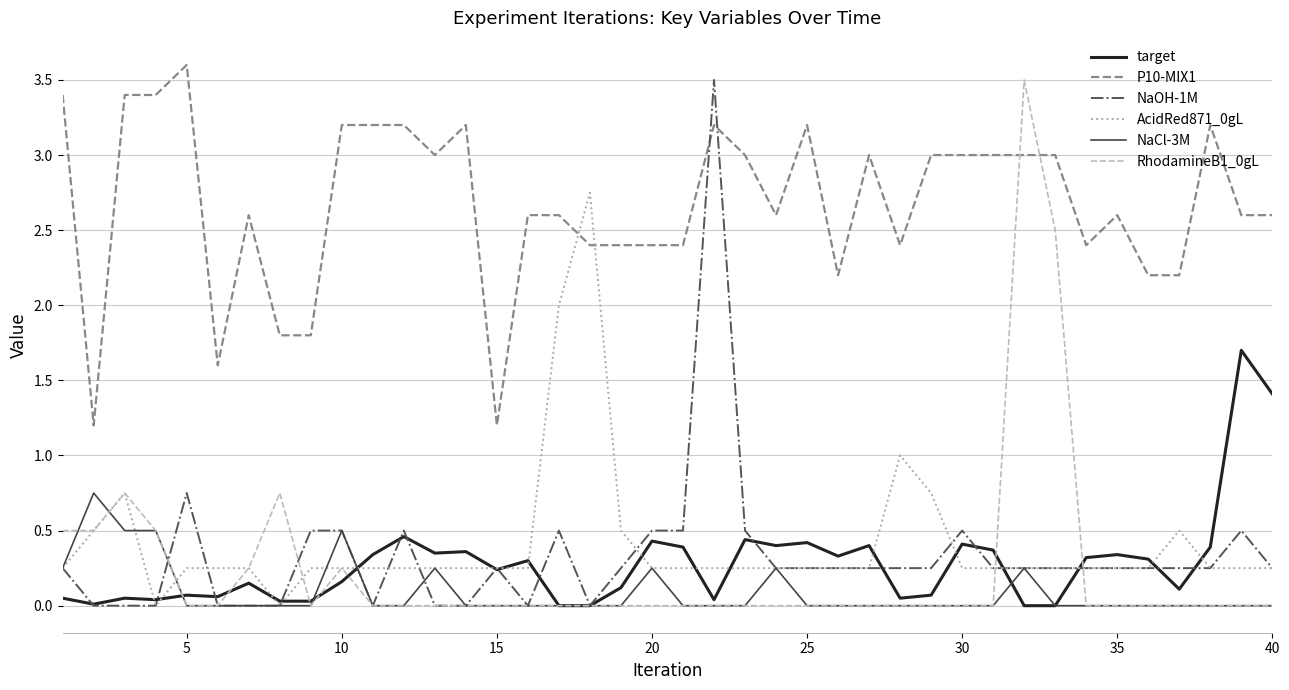

What is the maximum value shown in the chart?

3.6